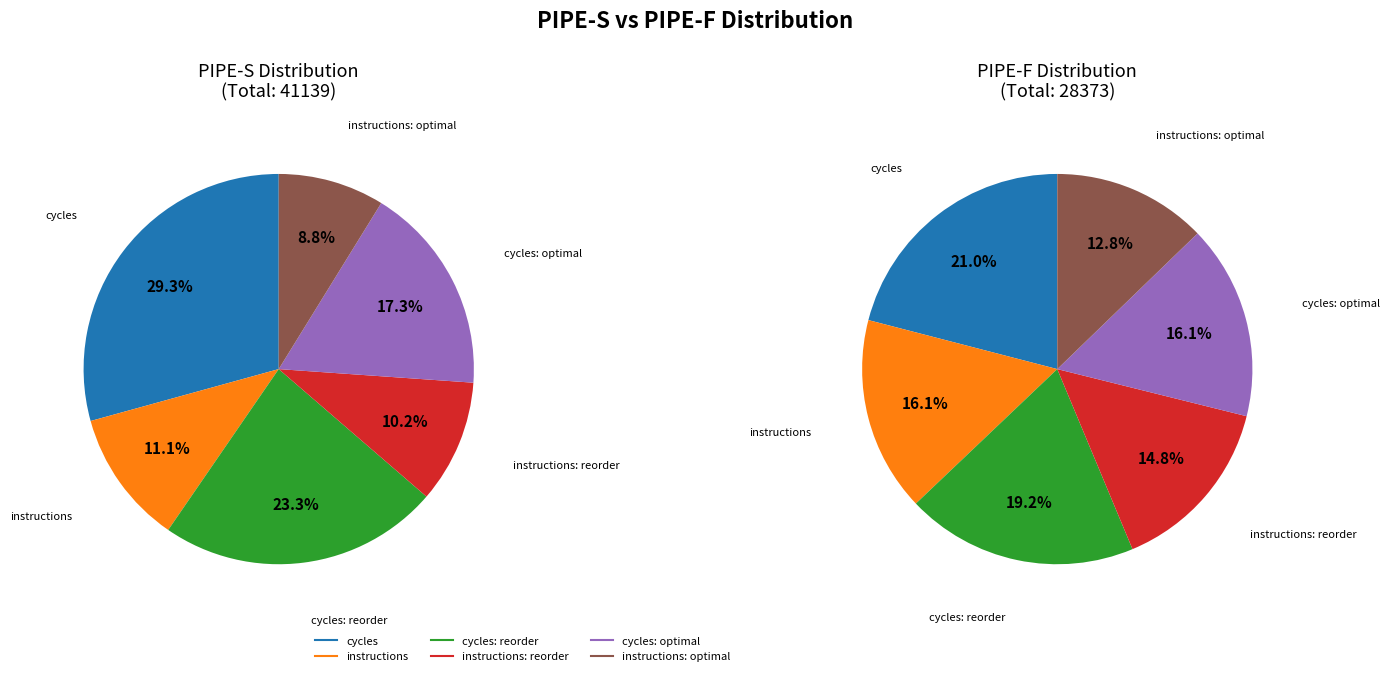

Which has a higher value, instructions: optimal or cycles: reorder?

cycles: reorder